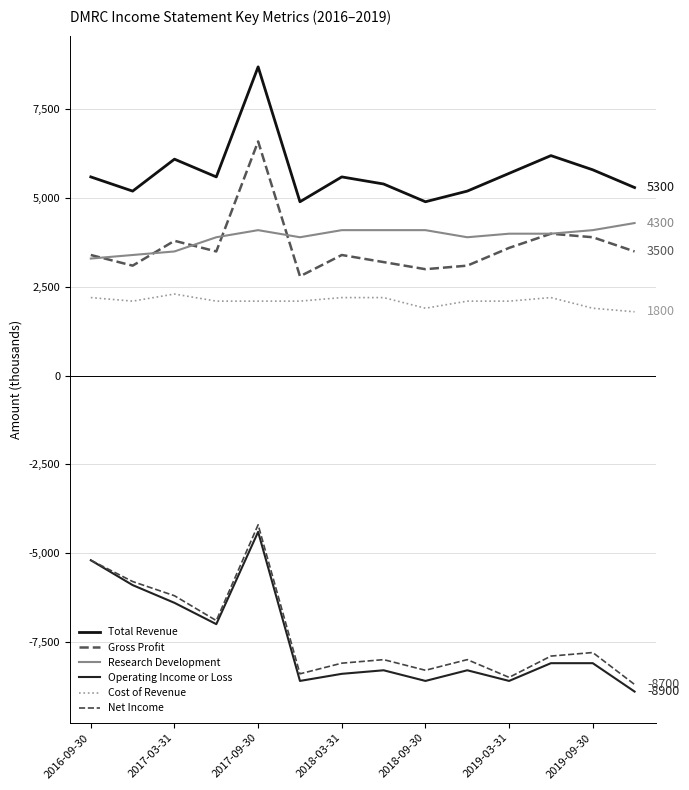

Which series has the largest total across all categories?

Total Revenue